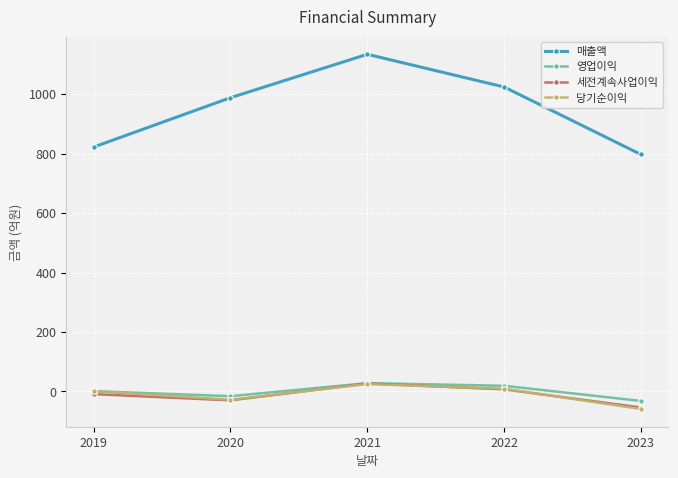

How many distinct data groups are displayed?

4